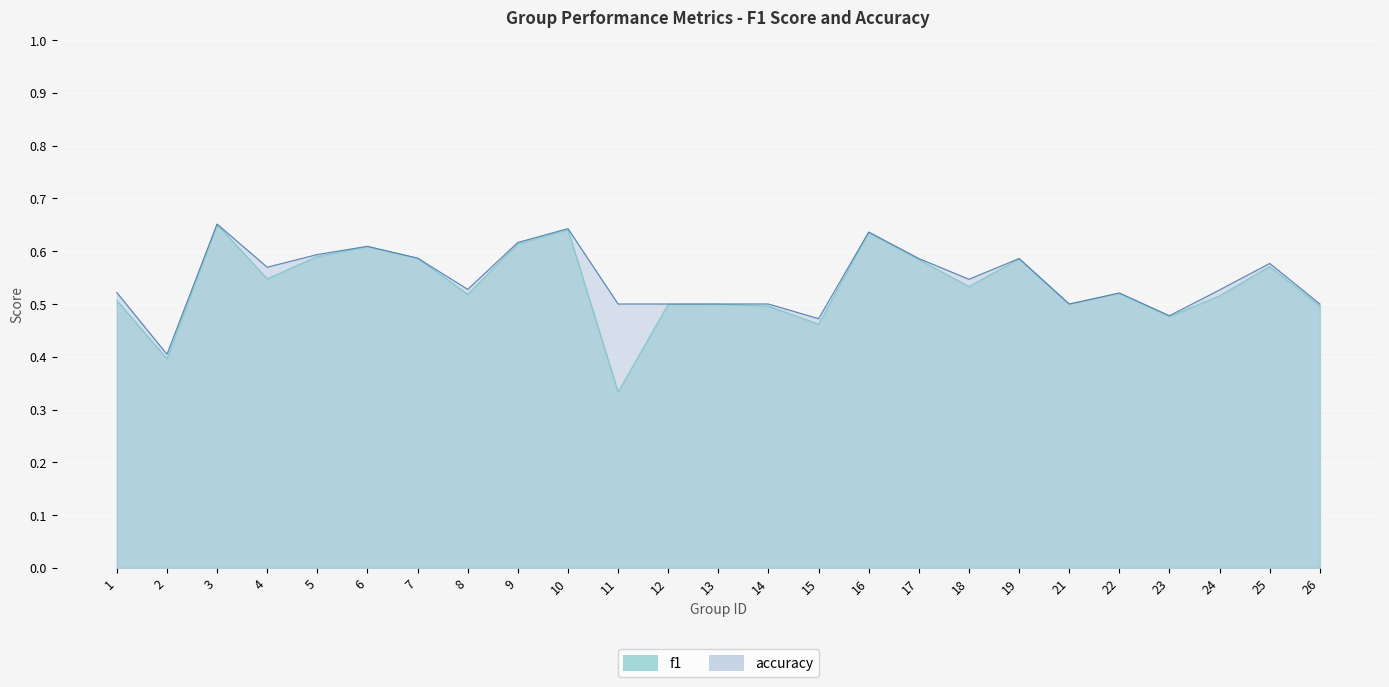

What is the difference between the second highest and second lowest values in the f1 series?

0.2